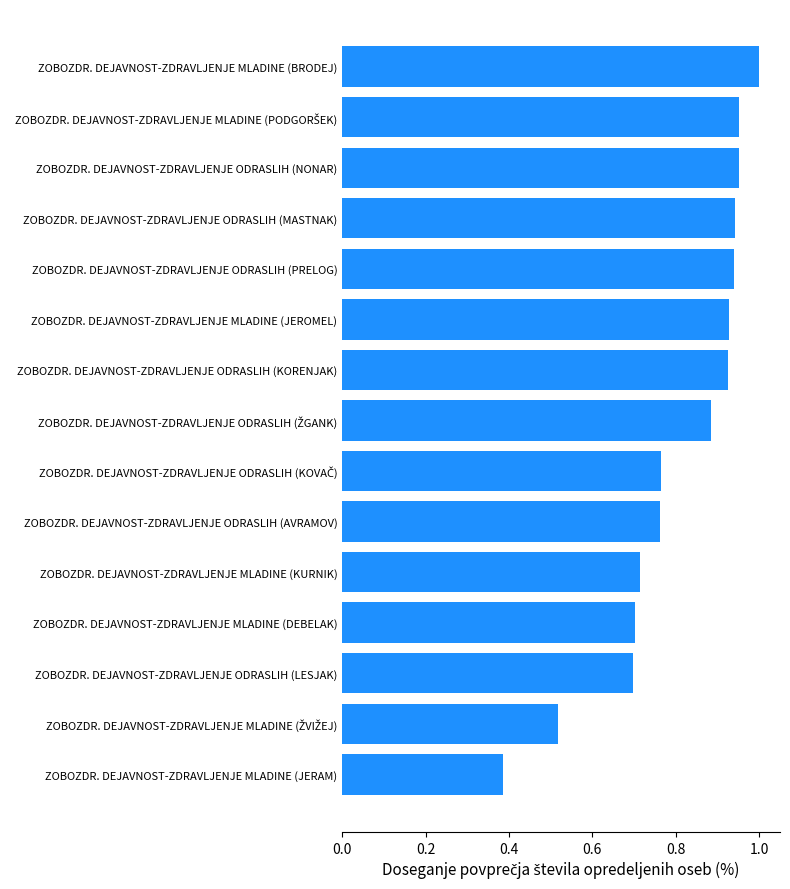

Which label corresponds to the largest value in the chart?

ZOBOZDR. DEJAVNOST-ZDRAVLJENJE MLADINE (BRODEJ)